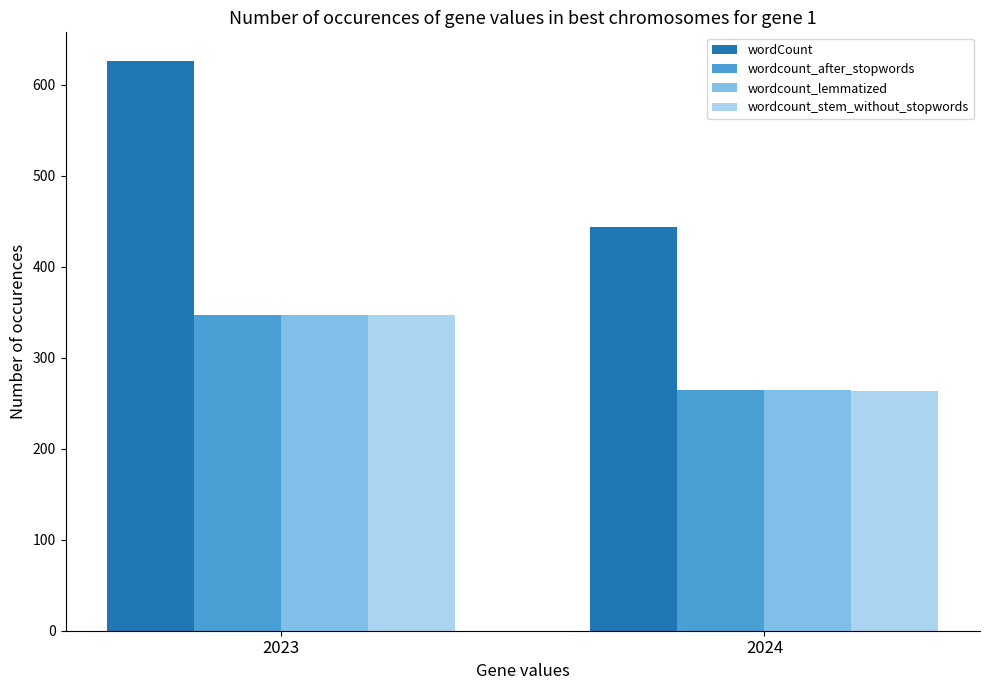

Reading left to right, list all the values displayed in this chart.

wordCount: 2023=626.0	2024=443.6
wordcount_after_stopwords: 2023=346.4	2024=264.0
wordcount_lemmatized: 2023=346.4	2024=264.0
wordcount_stem_without_stopwords: 2023=346.5	2024=263.8